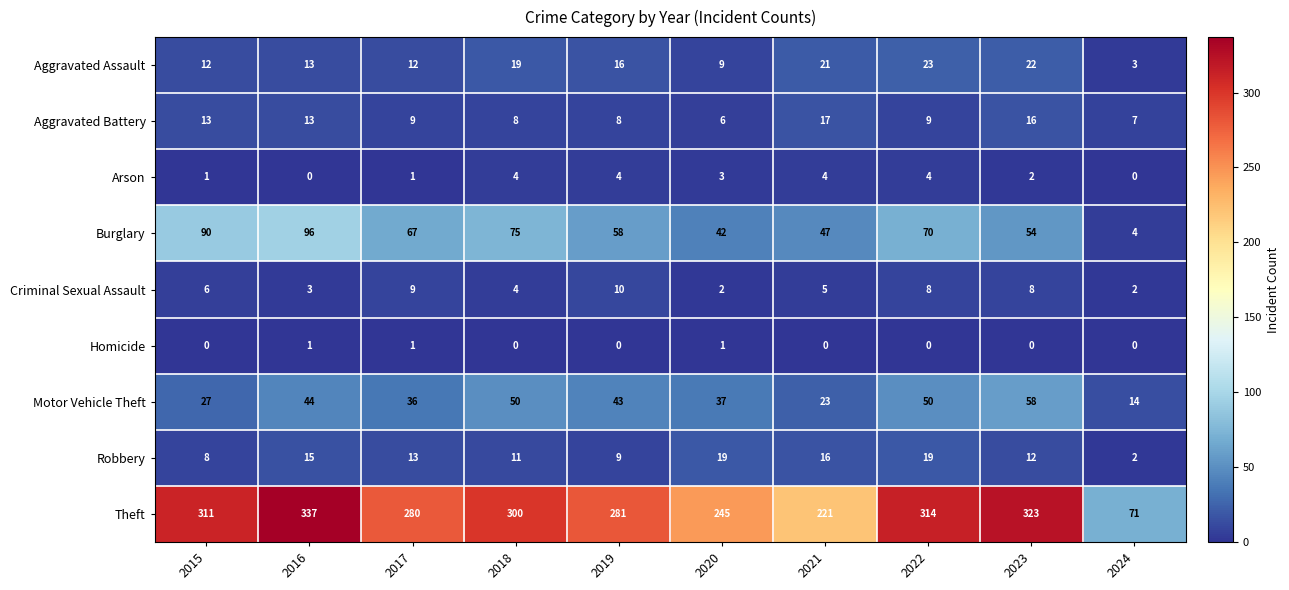

What is the sum of the Criminal Sexual Assault values at 2016 and 2015?

9